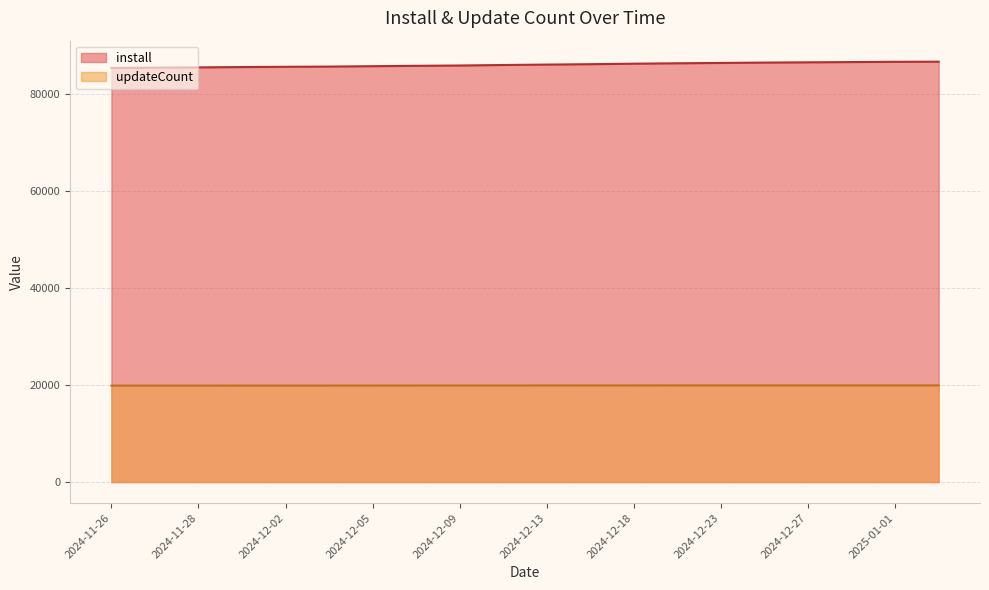

What is the total value across all series at 2024-12-05?

105631